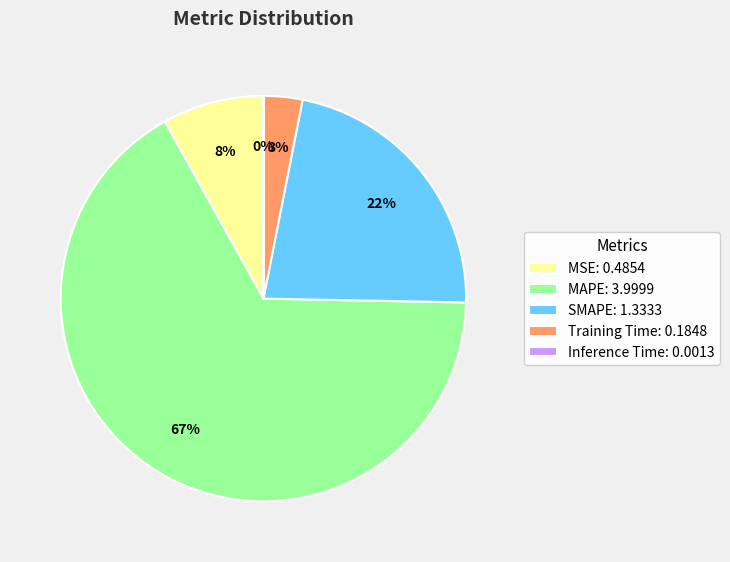

What percentage is the SMAPE slice, to the nearest percent?

22%